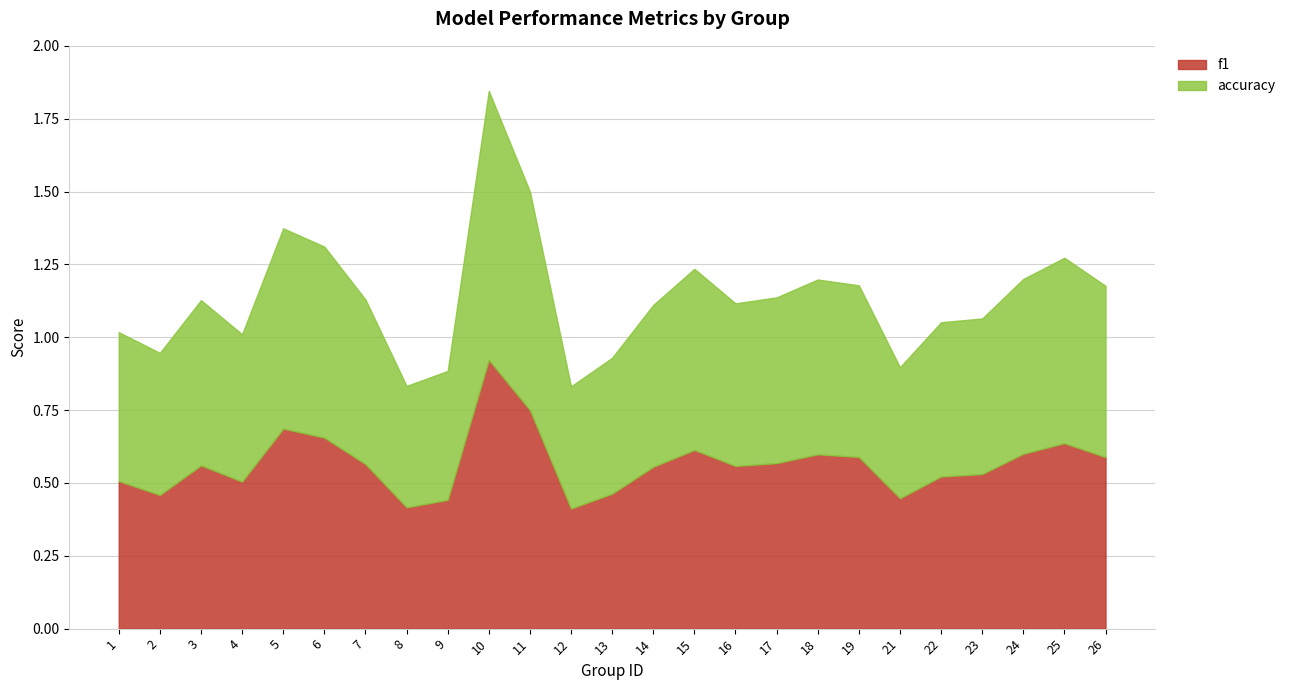

In f1, how many points are higher than both neighbors (excluding endpoints)?

6